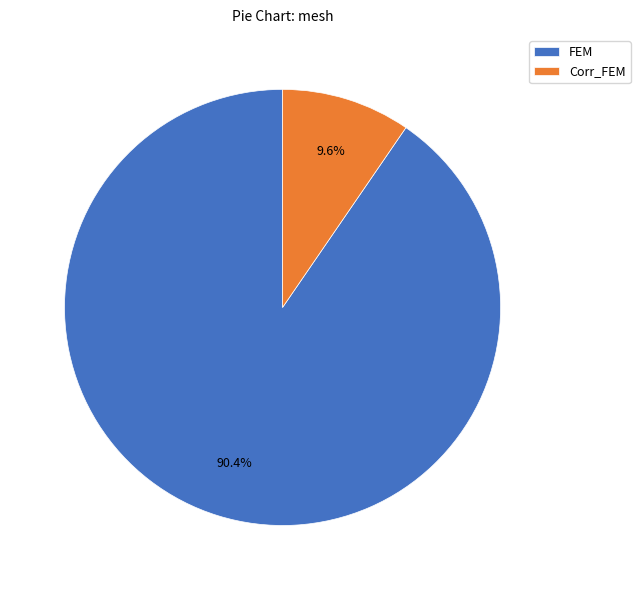

Which category accounts for the majority?

FEM